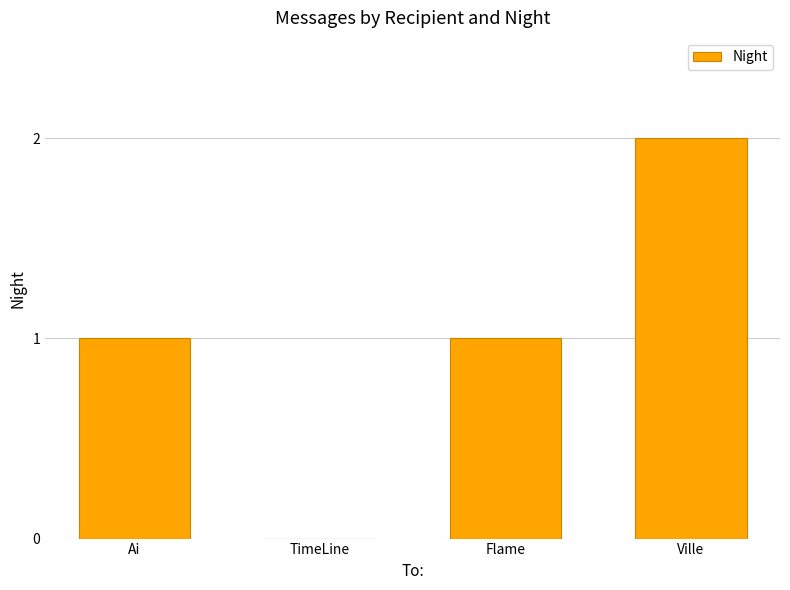

Reading left to right, transcribe all the data shown in this chart.

Ai=1	TimeLine=0	Flame=1	Ville=2